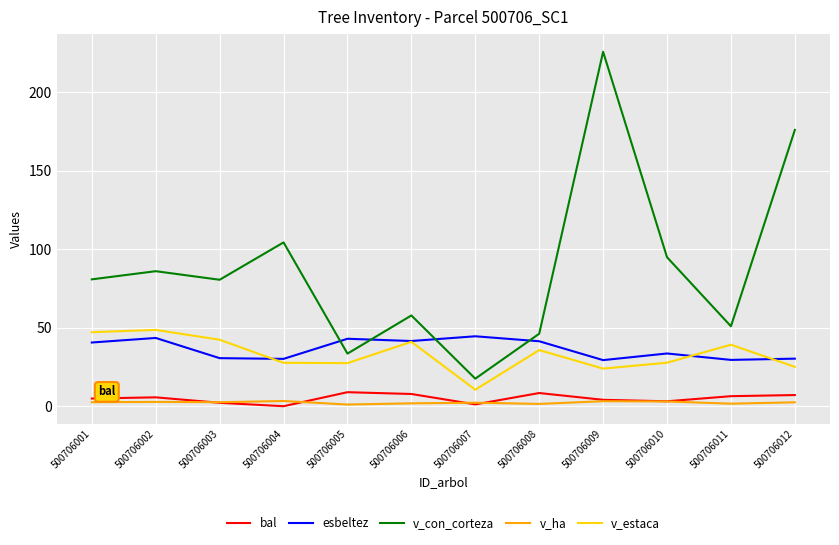

True or false: v_con_corteza and bal intersect in this chart.

False